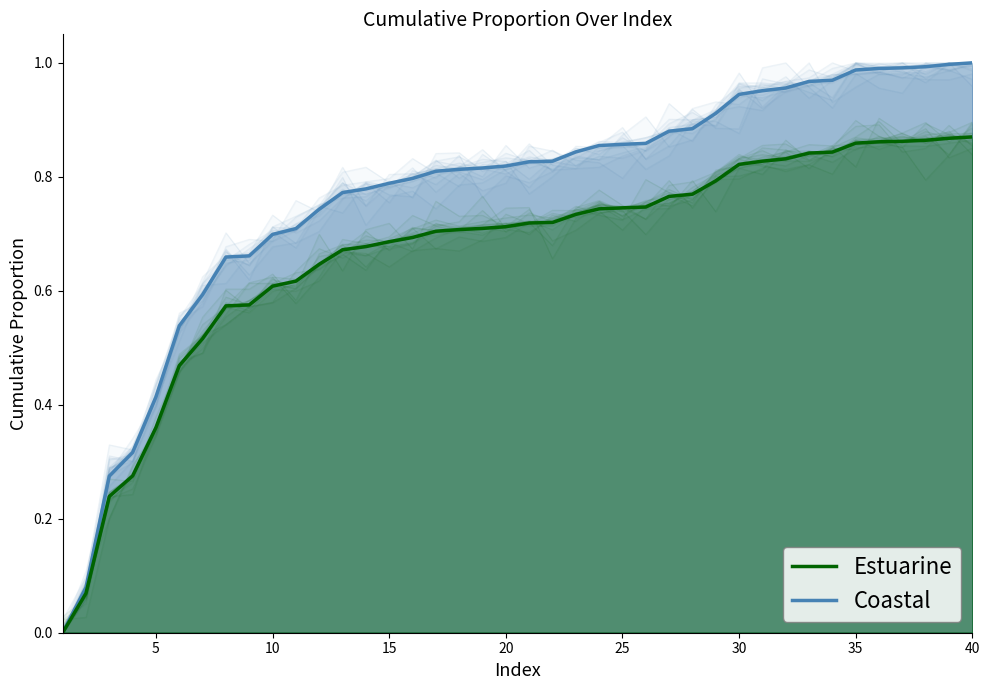

What is the average value of the Coastal series?

0.8